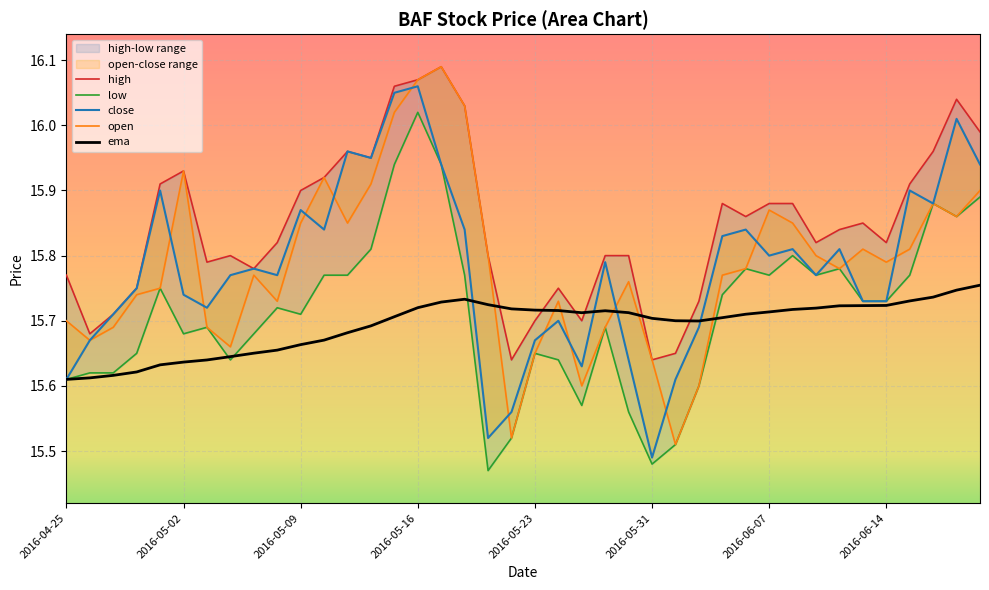

Is it true that ema equals 24.0 at 2016-05-16?

False